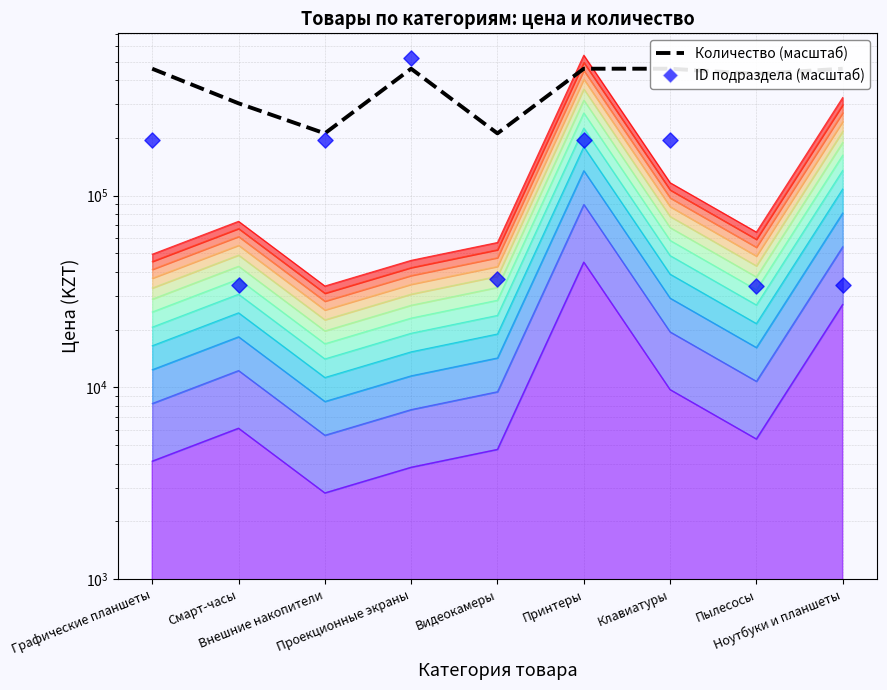

Which series reaches the minimum Y coordinate?

Идентификатор подраздела (масштаб)